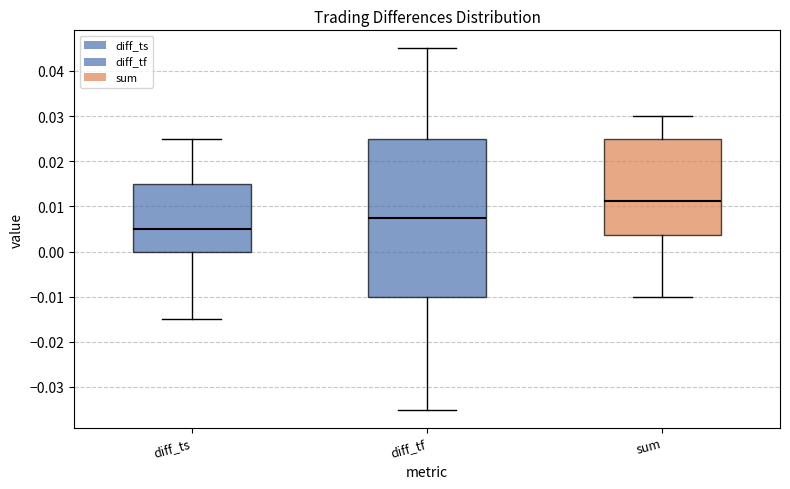

Reading left to right, read every box against the y-axis: the position of its median line, the range the box covers, and the ends of its whiskers. The values are not printed on the chart, so give them approximately, as read against the axis.

diff_ts: median 0.005, box 0.000 to 0.015, whiskers -0.015 to 0.025
diff_tf: median 0.008, box -0.010 to 0.025, whiskers -0.035 to 0.045
sum: median 0.011, box 0.004 to 0.025, whiskers -0.010 to 0.030